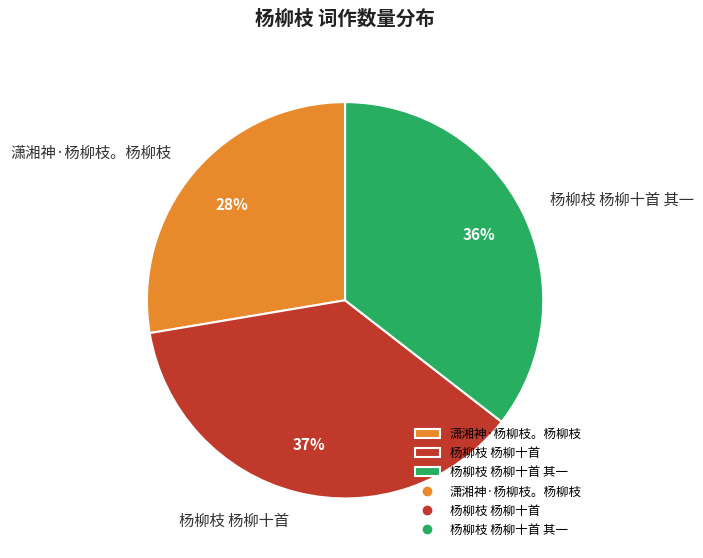

Is there any slice that represents more than half of the pie?

No